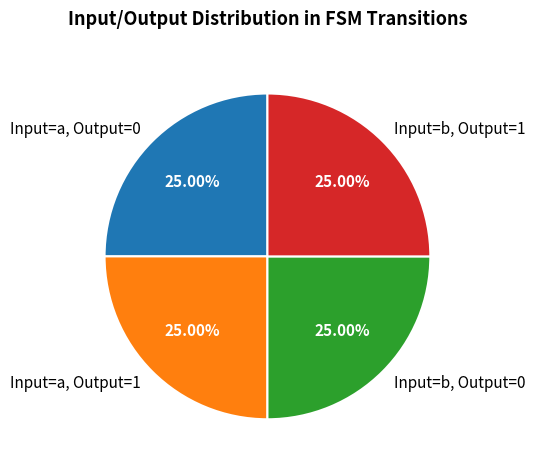

Does Input=b, Output=0 account for over 50% of the chart?

No